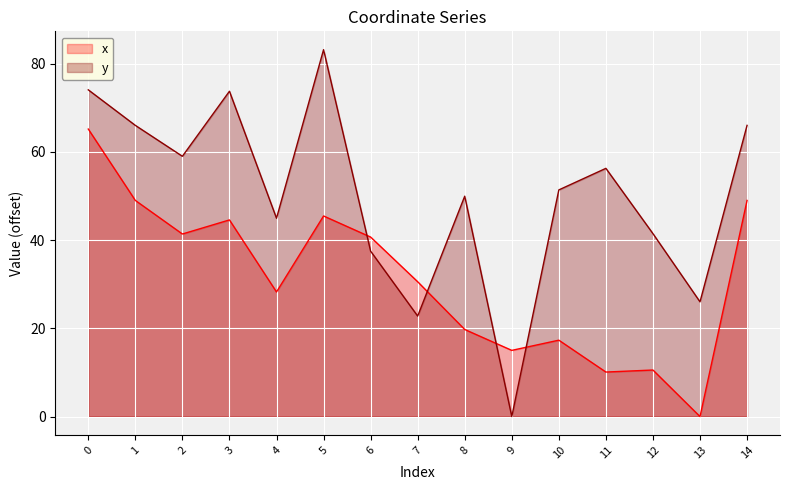

What is the difference between the maximum and minimum values in the x series?

65.2